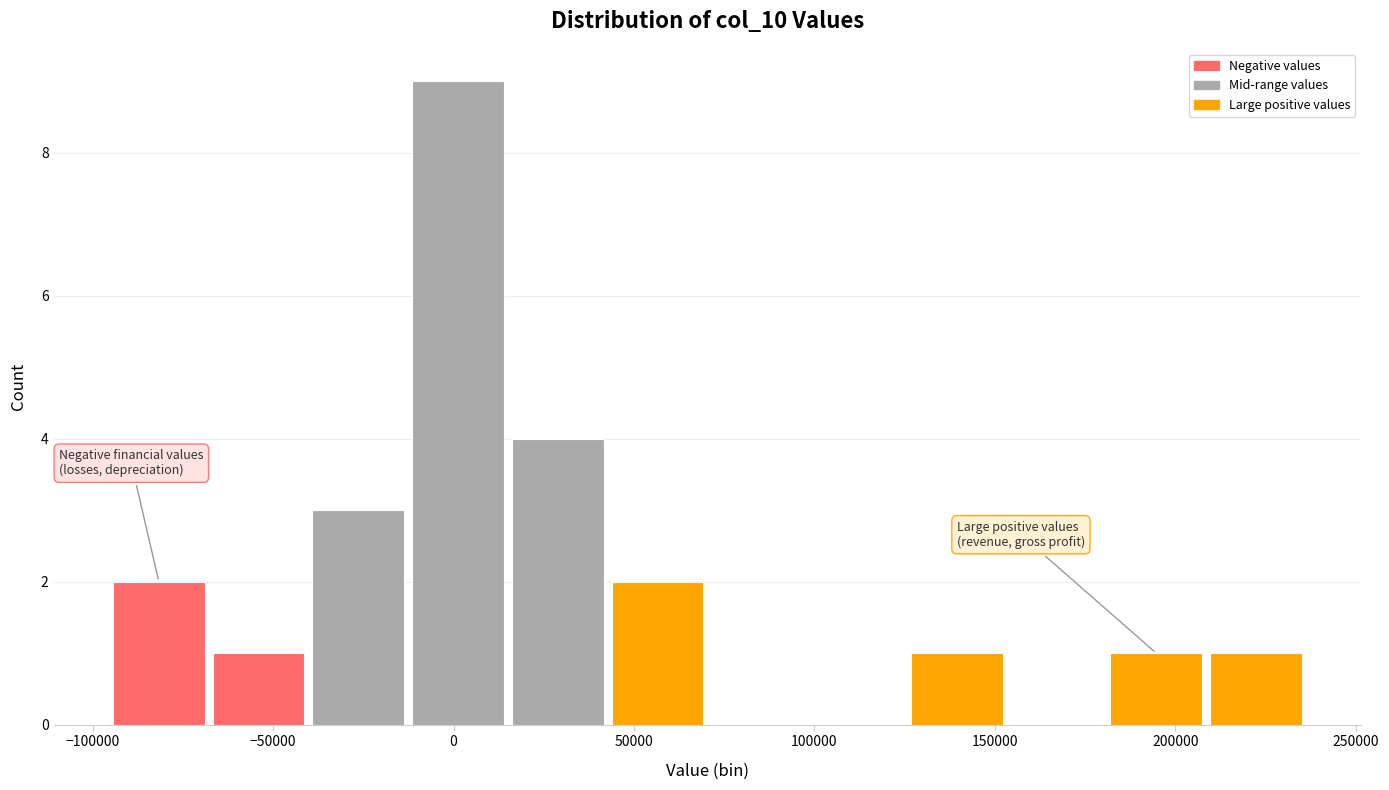

Over which range of the x-axis is the bar tallest?

-15000 to 15000